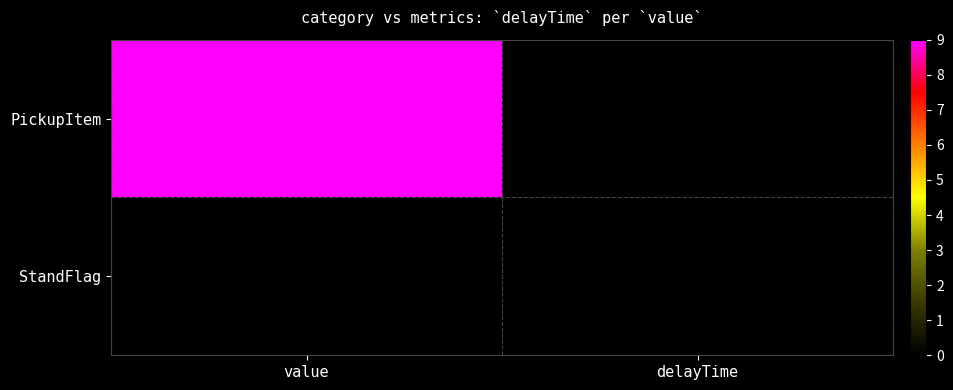

Rank the series at delayTime from lowest to highest value.

PickupItem, StandFlag